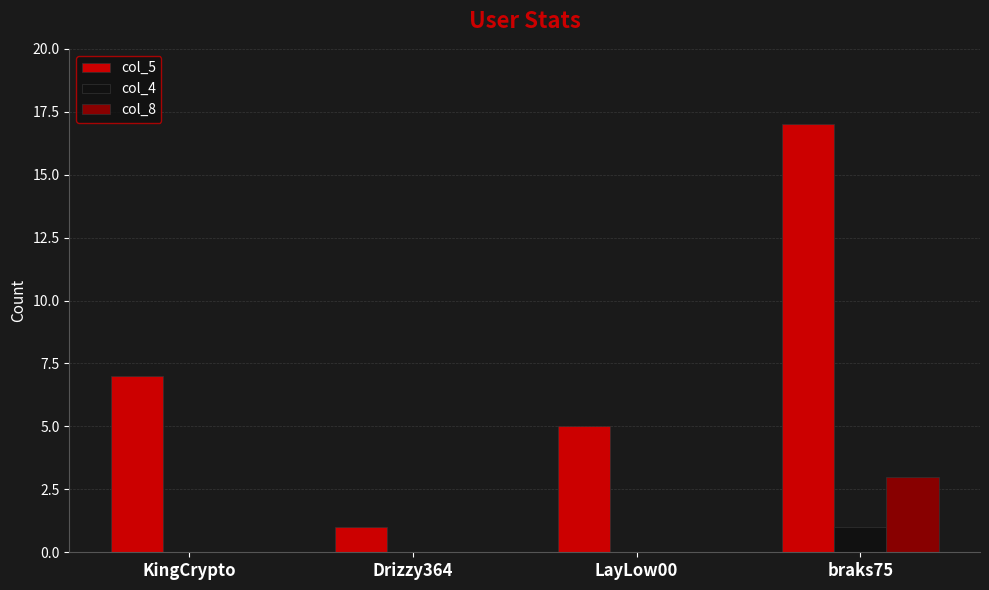

Are the bars grouped side by side (vs. stacked)?

Yes